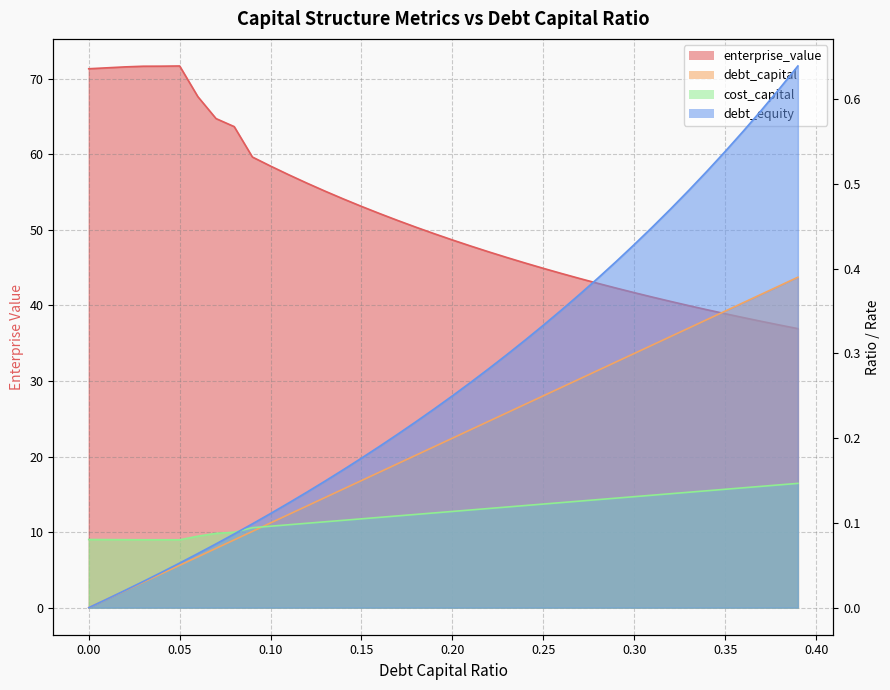

The value of cost_capital at 0.23 is 0.1. True or false?

True